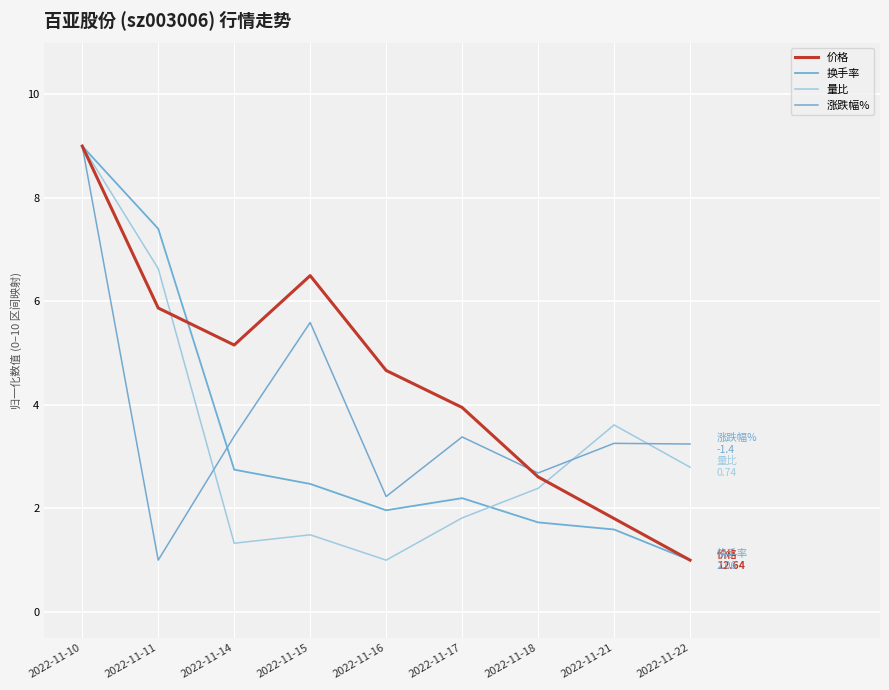

How many interior local peaks does the 价格 series have?

1